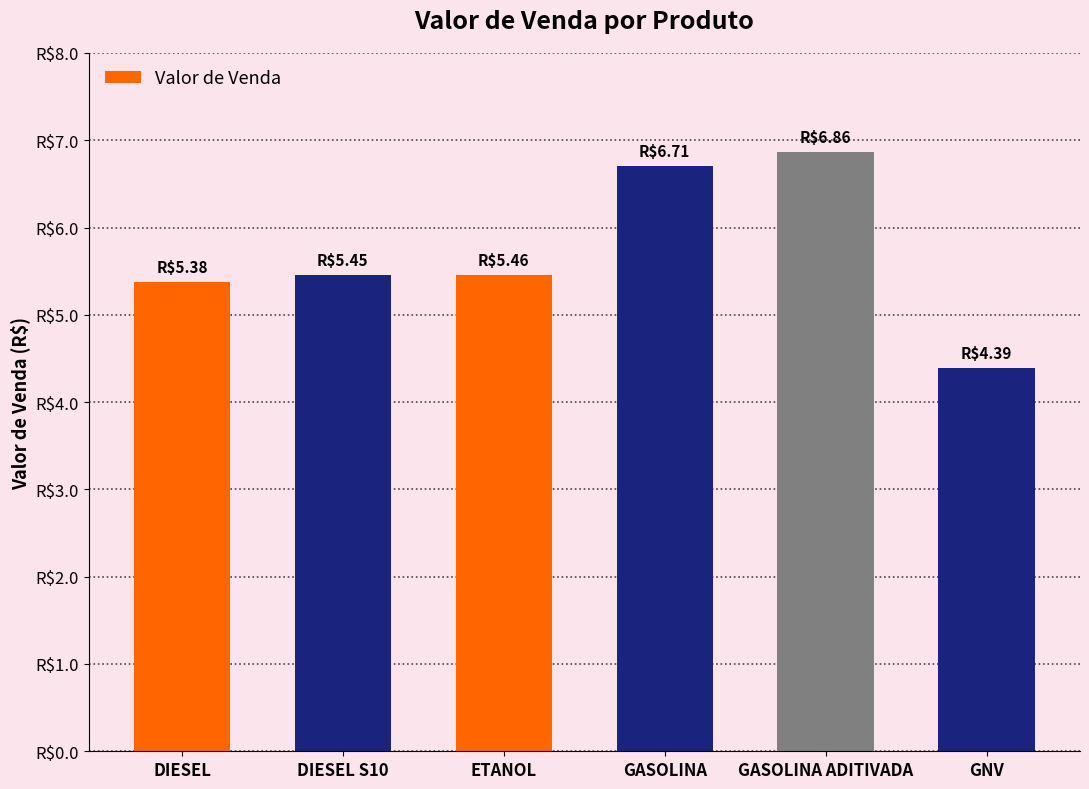

What is the label of the 1st bar from the left?

DIESEL